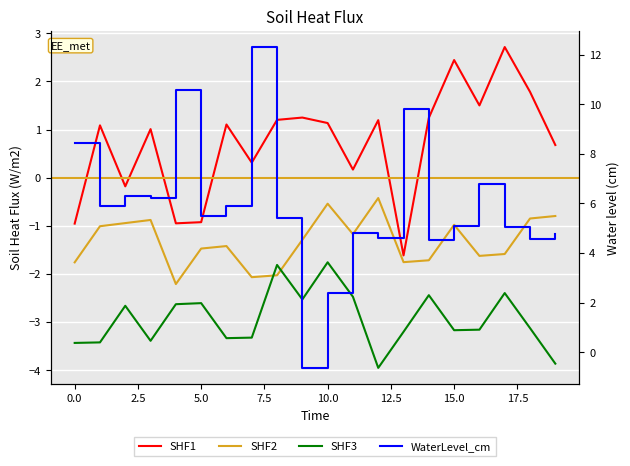

Rank the series at 15 from highest to lowest value.

WaterLevel_cm, SHF1, SHF2, SHF3